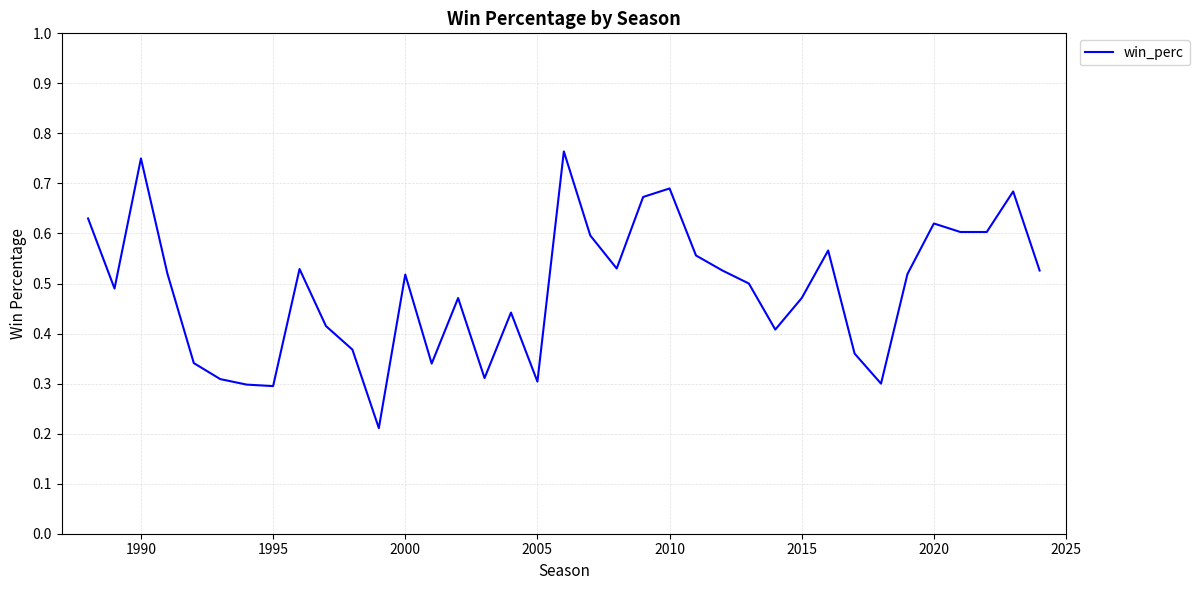

What is the greatest value displayed?

0.8